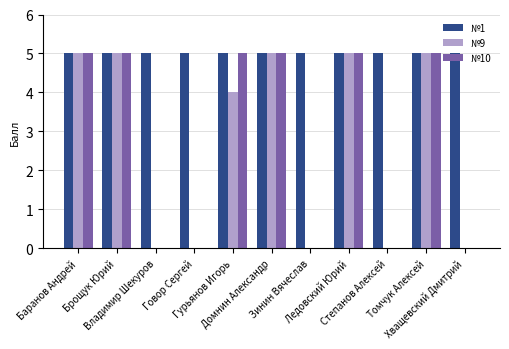

What is the sum of all №10 values?

30